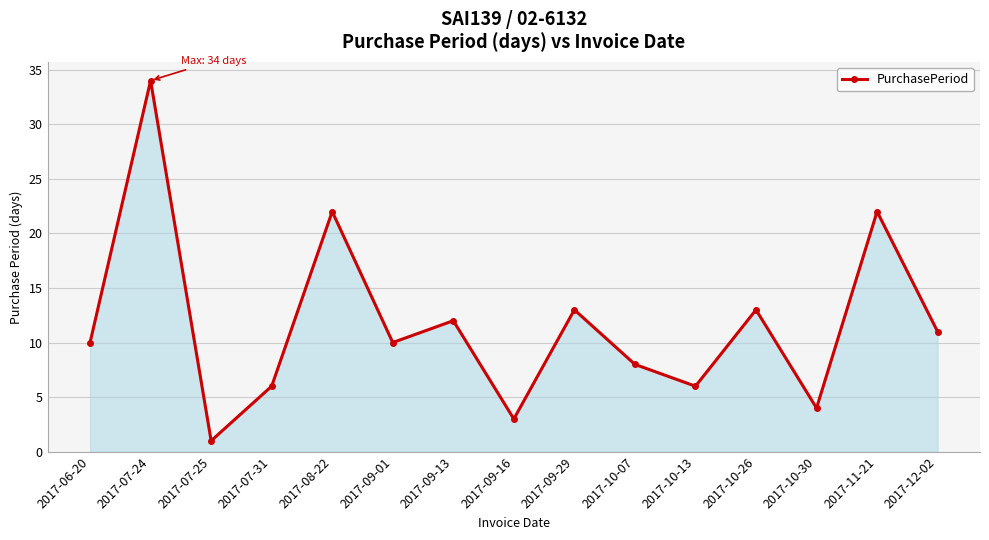

Which has a higher value, 2017-09-29 or 2017-09-01?

2017-09-29